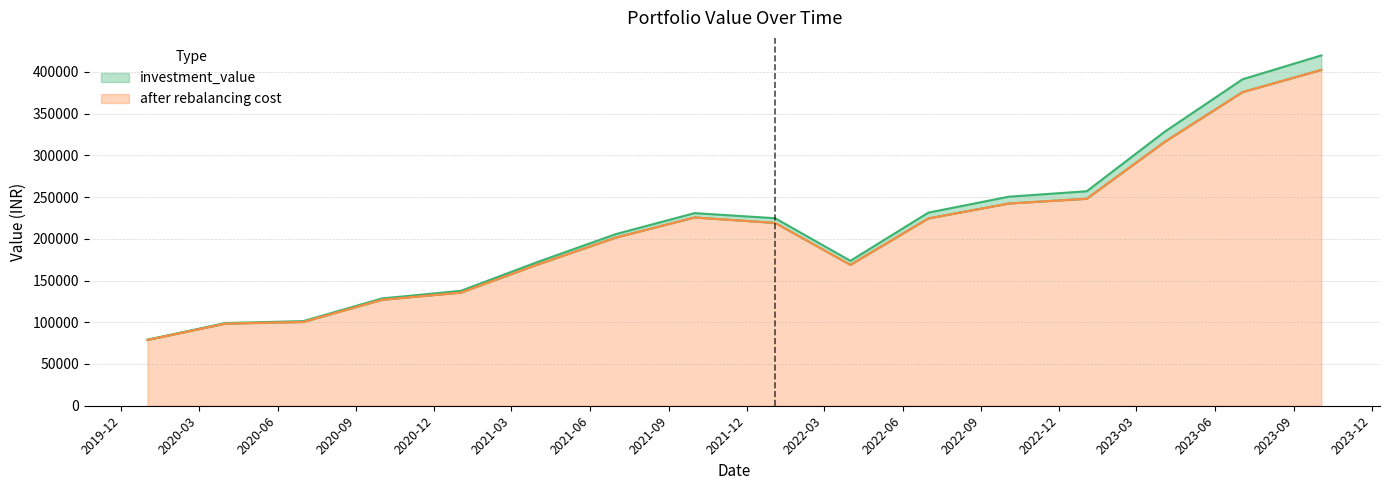

True or false: after rebalancing cost has a value of 316016.8 at 2023-04-03.

True